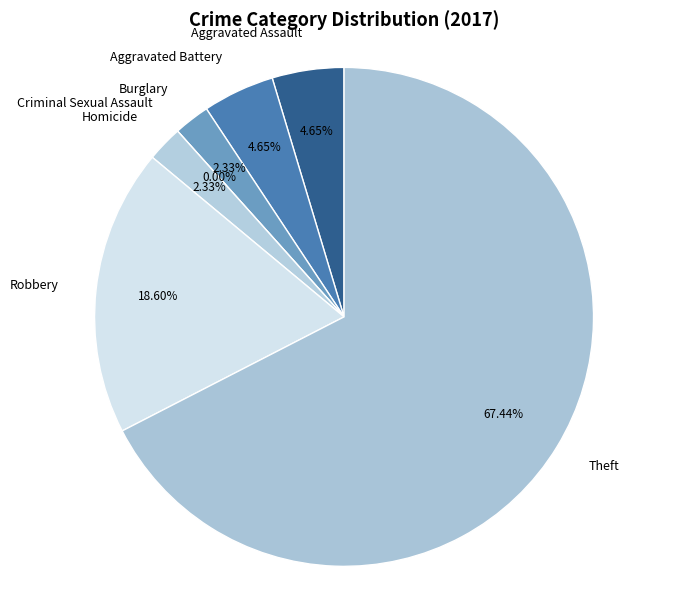

What percentage is the Homicide slice, to the nearest percent?

2%